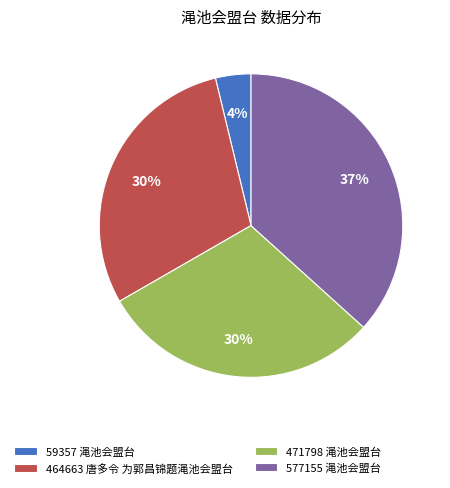

Count the number of slices in the pie.

4